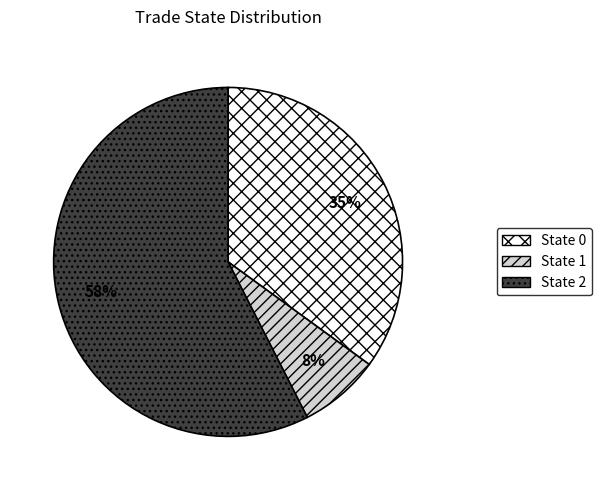

Count the number of slices in the pie.

3